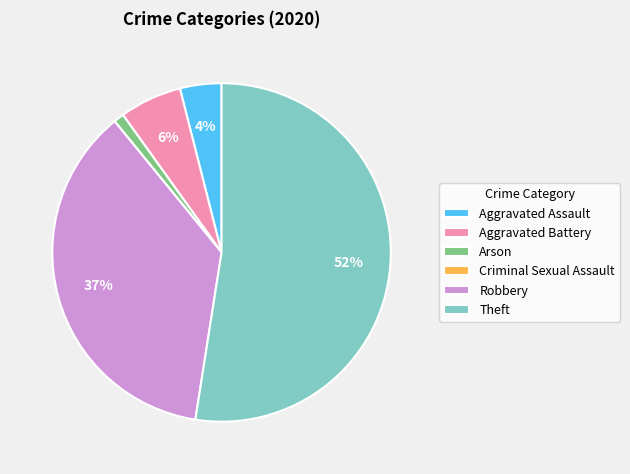

Which slice represents more than half of the pie?

Theft